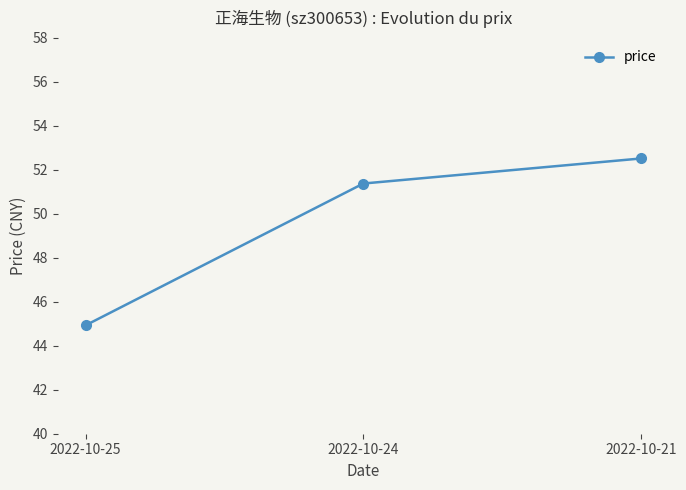

Approximately how many times larger is the value at 2022-10-25 compared to 2022-10-24?

0.9